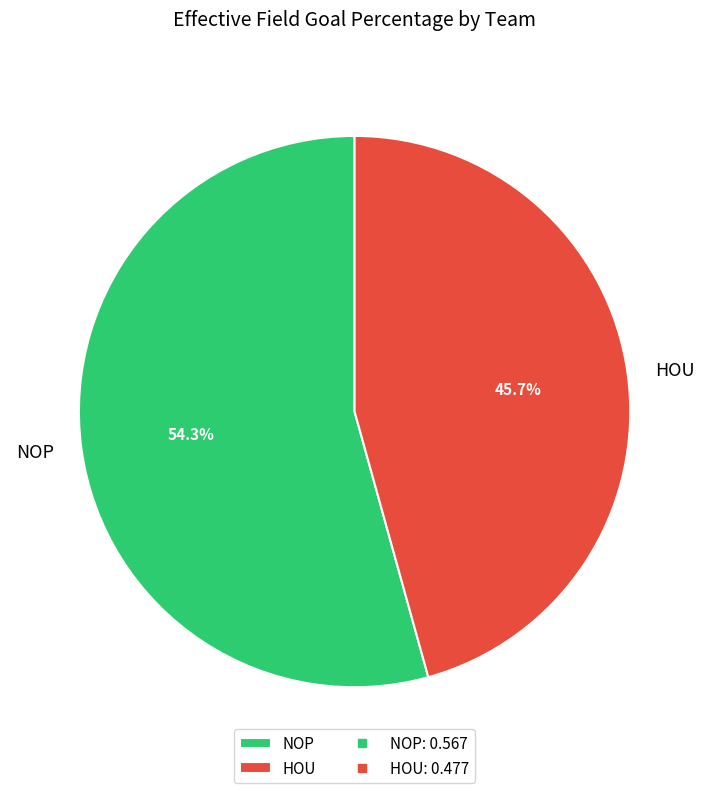

Between NOP and HOU, which is larger?

NOP